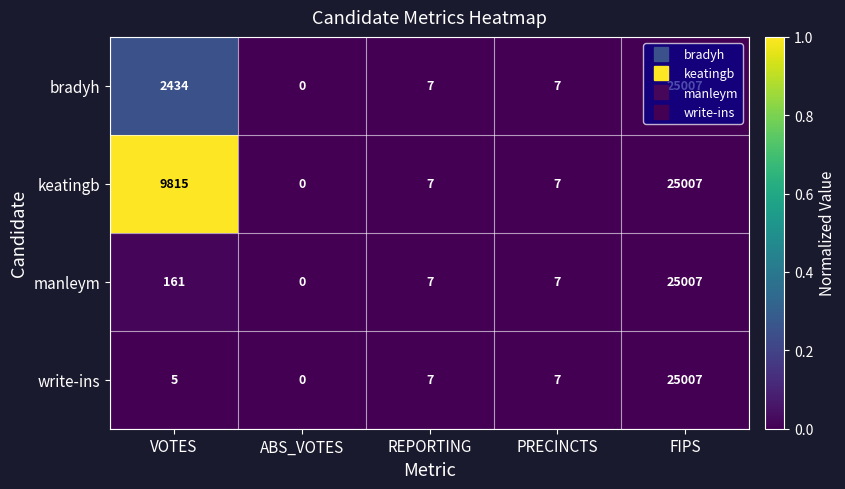

Where is keatingb nearest to the value 12503?

VOTES